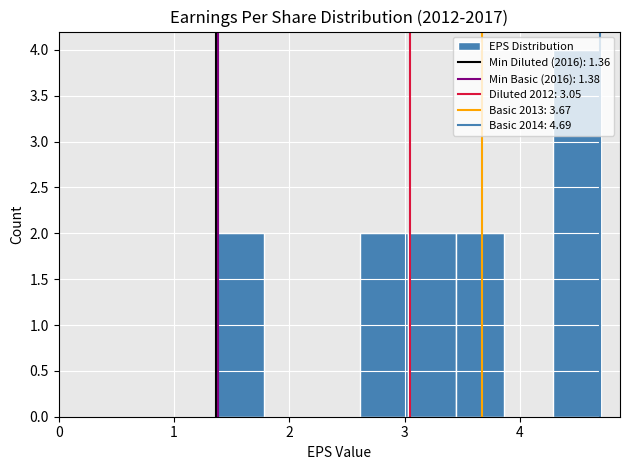

Over which range of the x-axis is the bar tallest?

4.3 to 4.7